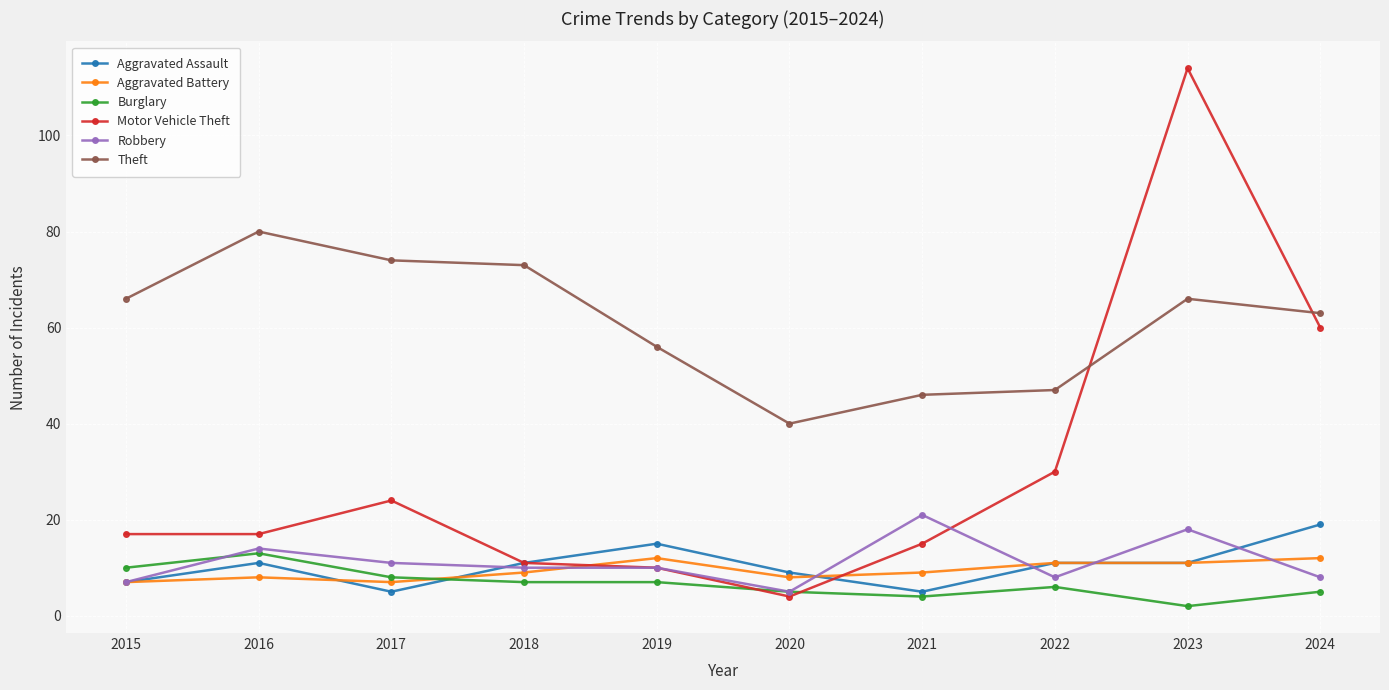

What is the lowest value of the Robbery series?

5